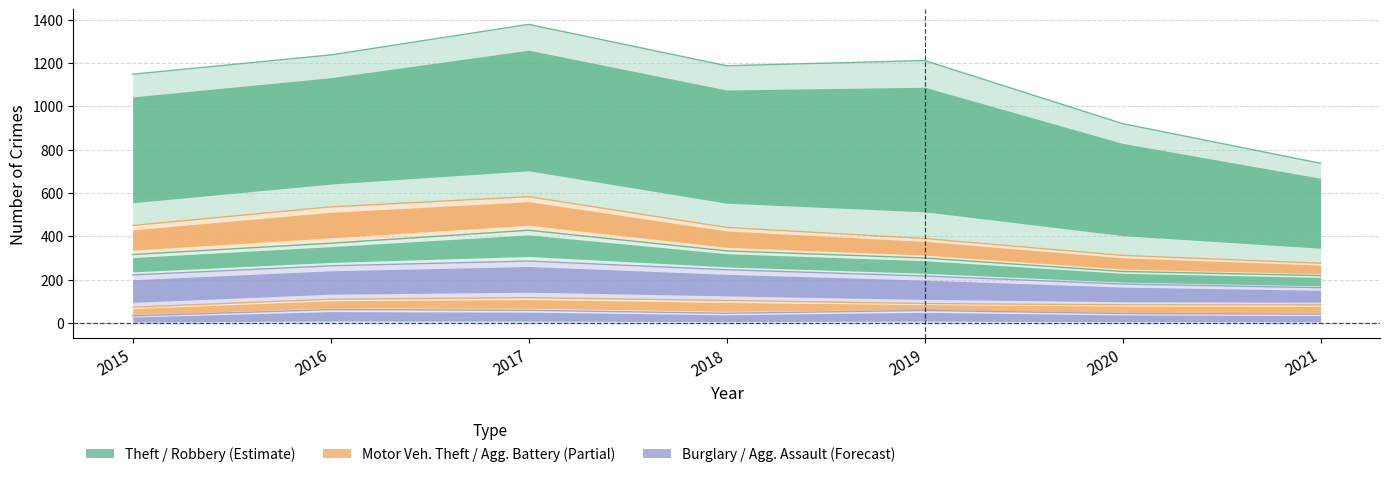

Is it true that Aggravated Battery equals 23 at 2016?

False